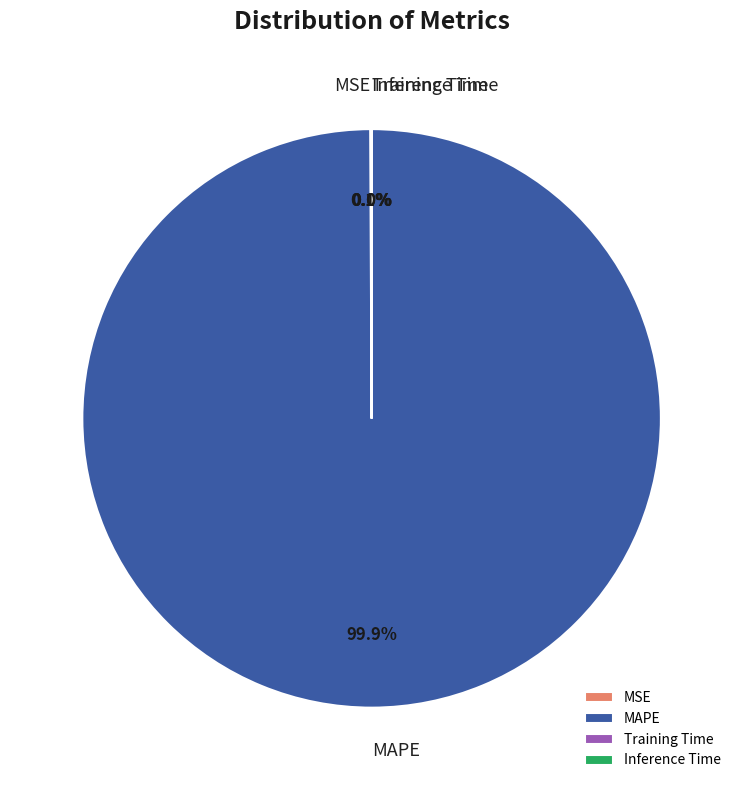

Which category has the biggest portion of the pie?

MAPE